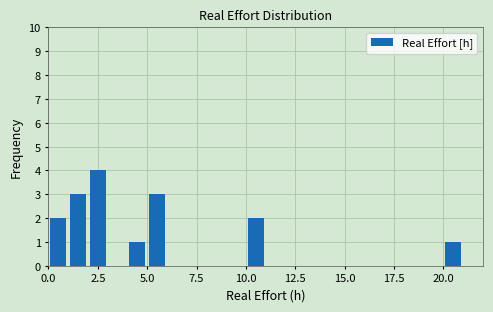

Read against the x-axis, roughly where is the centre of the tallest bar?

2.5